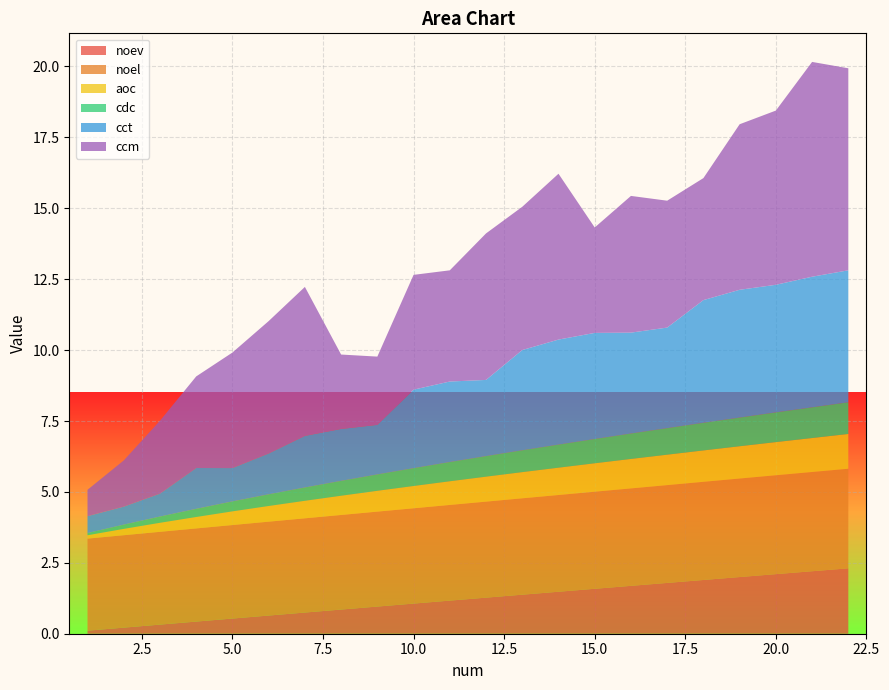

Reading left to right, extract all data points from this chart.

noev: 1=0.1	2=0.2	3=0.3	4=0.4	5=0.5	6=0.6	7=0.7	8=0.9	9=1.0	10=1.1	11=1.2	12=1.3	13=1.4	14=1.5	15=1.6	16=1.7	17=1.8	18=1.9	19=2.0	20=2.1	21=2.2	22=2.3
noel: 1=3.2	2=3.3	3=3.3	4=3.3	5=3.3	6=3.3	7=3.3	8=3.3	9=3.3	10=3.4	11=3.4	12=3.4	13=3.4	14=3.4	15=3.4	16=3.4	17=3.4	18=3.5	19=3.5	20=3.5	21=3.5	22=3.5
aoc: 1=0.1	2=0.2	3=0.3	4=0.4	5=0.5	6=0.6	7=0.6	8=0.7	9=0.7	10=0.8	11=0.8	12=0.9	13=0.9	14=1.0	15=1.0	16=1.0	17=1.1	18=1.1	19=1.1	20=1.2	21=1.2	22=1.2
cdc: 1=0.1	2=0.2	3=0.2	4=0.3	5=0.4	6=0.4	7=0.5	8=0.5	9=0.6	10=0.6	11=0.7	12=0.7	13=0.8	14=0.8	15=0.9	16=0.9	17=0.9	18=1.0	19=1.0	20=1.0	21=1.1	22=1.1
cct: 1=0.6	2=0.6	3=0.8	4=1.4	5=1.2	6=1.4	7=1.8	8=1.8	9=1.7	10=2.8	11=2.8	12=2.7	13=3.5	14=3.7	15=3.7	16=3.6	17=3.5	18=4.3	19=4.5	20=4.5	21=4.6	22=4.7
ccm: 1=0.9	2=1.6	3=2.6	4=3.2	5=4.1	6=4.7	7=5.3	8=2.6	9=2.4	10=4.0	11=3.9	12=5.2	13=5.1	14=5.8	15=3.7	16=4.8	17=4.5	18=4.3	19=5.8	20=6.1	21=7.6	22=7.1